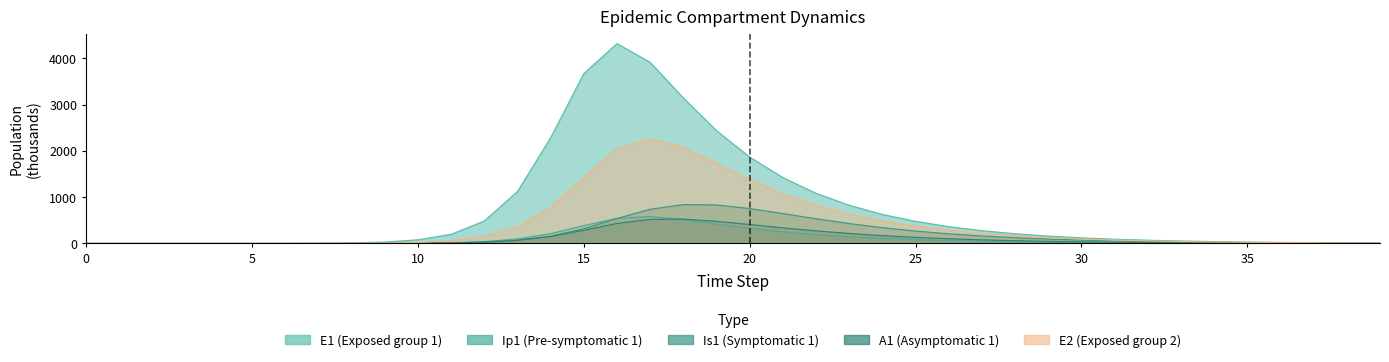

How many intersections are there between Is1 and E1?

1